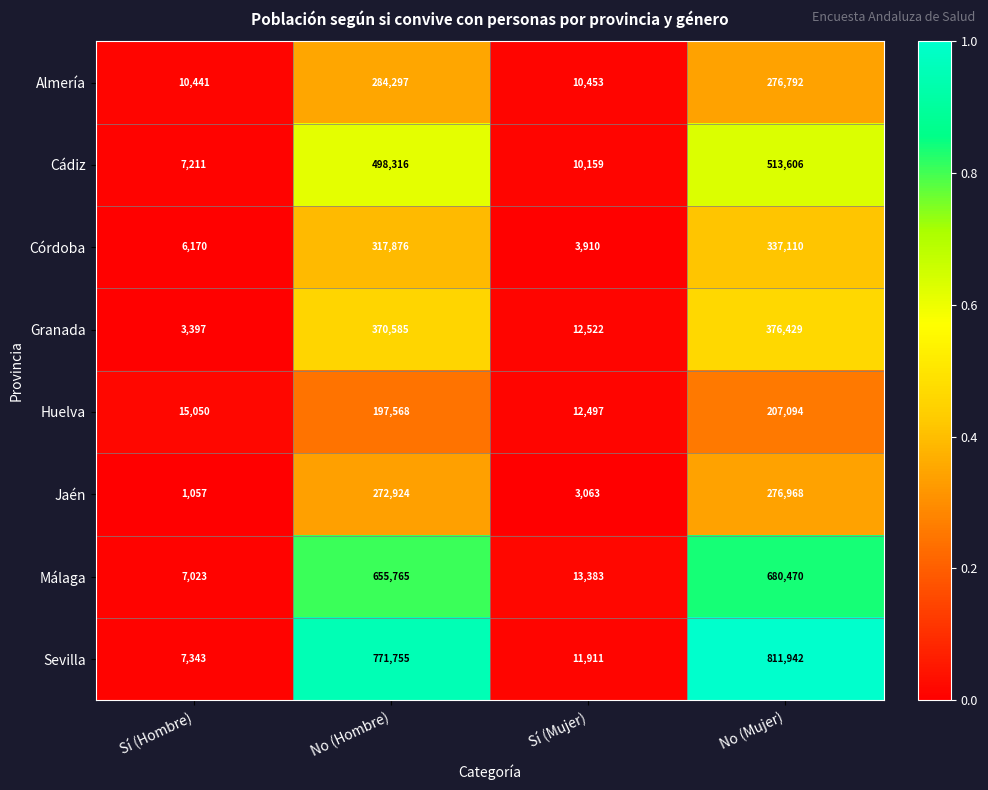

At which category is the sum across all series the highest?

No (Mujer)